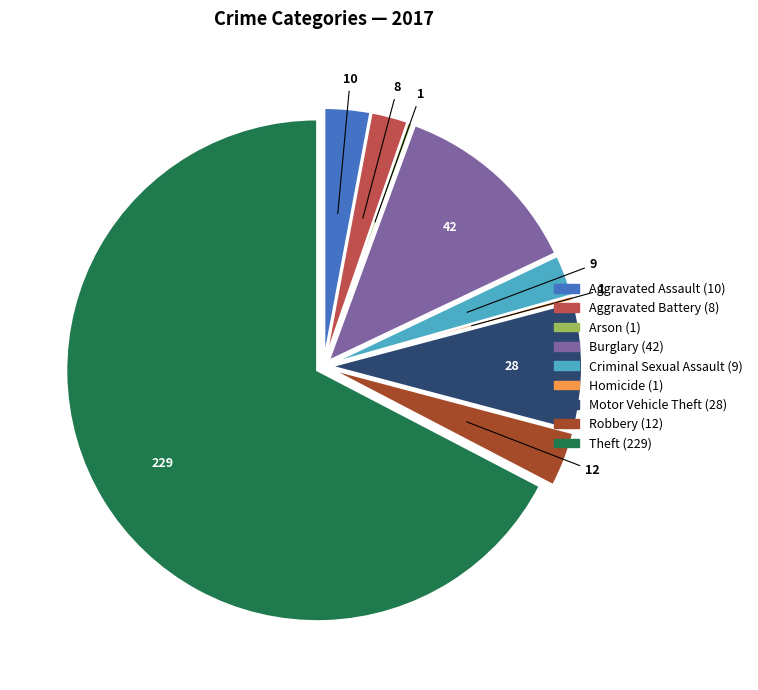

What is the largest slice in the pie chart?

Theft